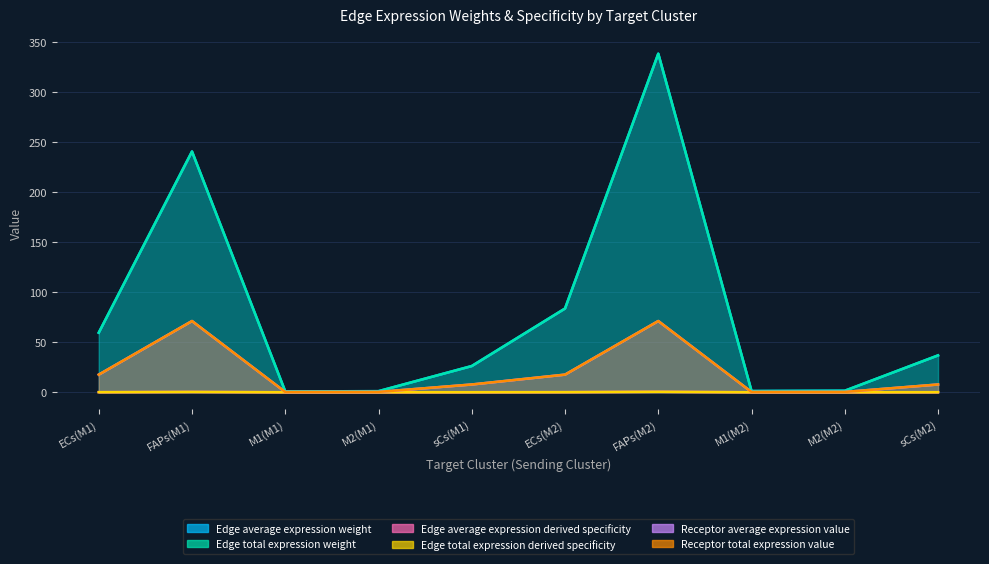

What is the label of the 10th point from the left?

sCs(M2)